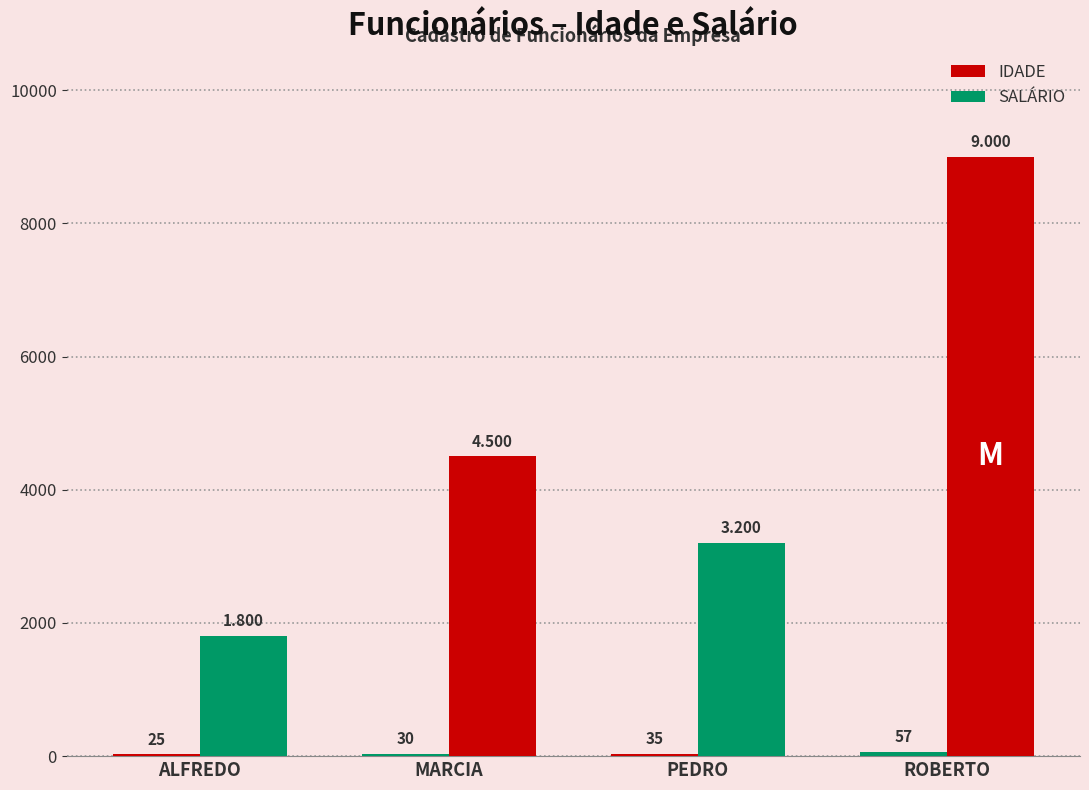

Reading left to right, what are all the values shown in this chart?

IDADE: ALFREDO=25	MARCIA=30	PEDRO=35	ROBERTO=57
SALÁRIO: ALFREDO=1800	MARCIA=4500	PEDRO=3200	ROBERTO=9000